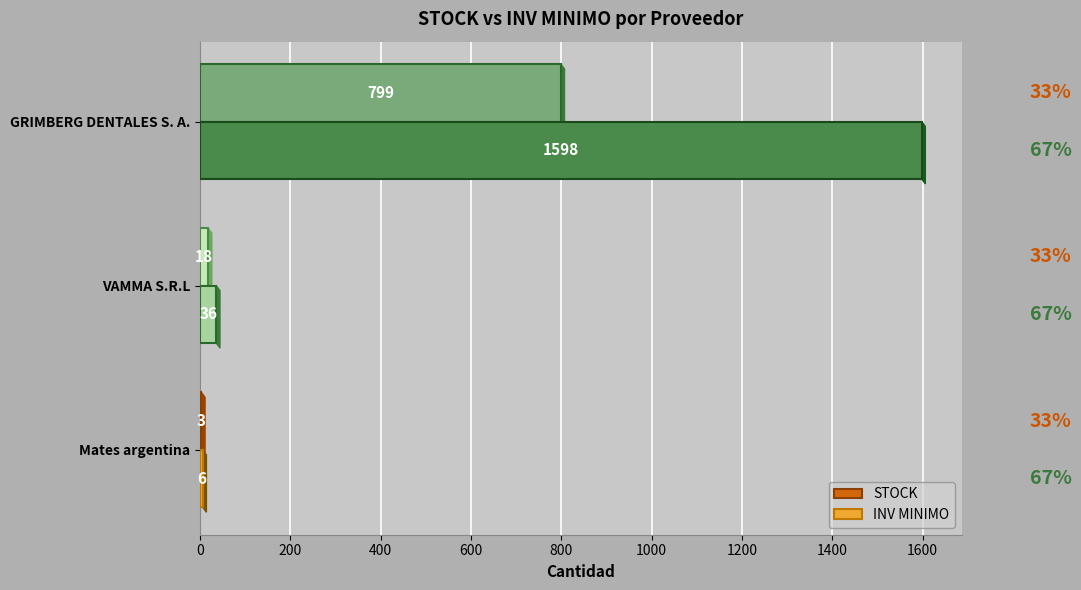

At which category is the sum across all series the highest?

GRIMBERG DENTALES S. A.